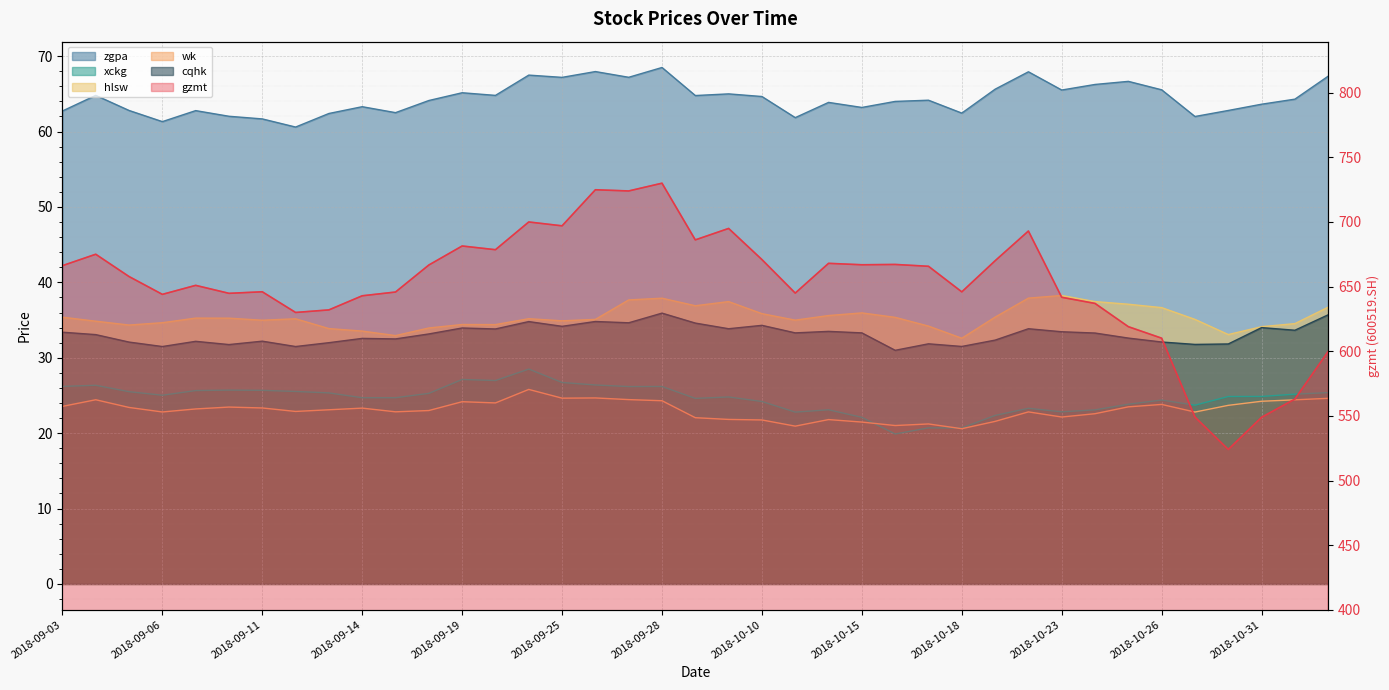

What is the total value across all series at 2018-10-18?

813.8